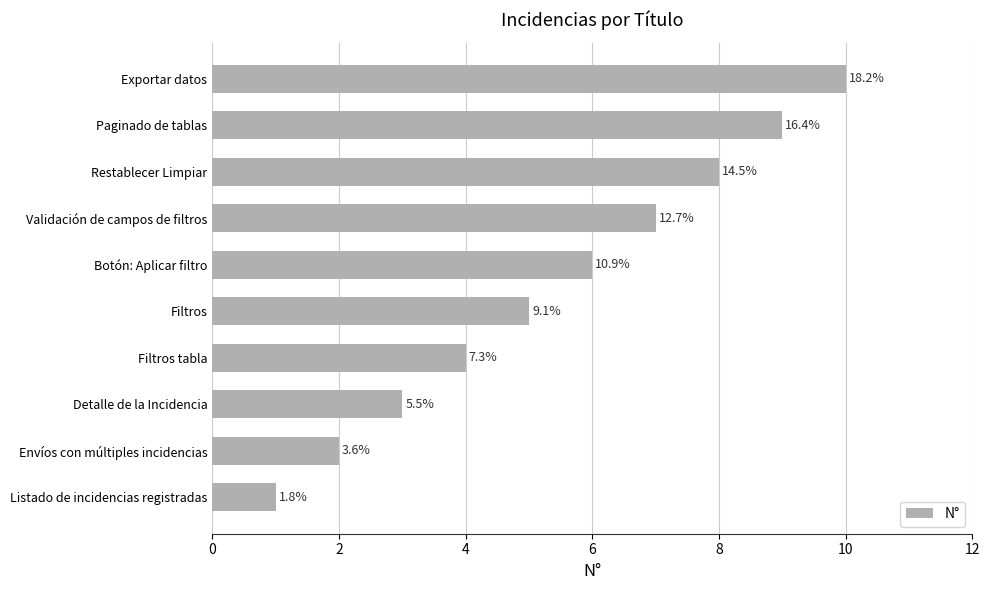

What is the difference between the second highest and second lowest values?

7